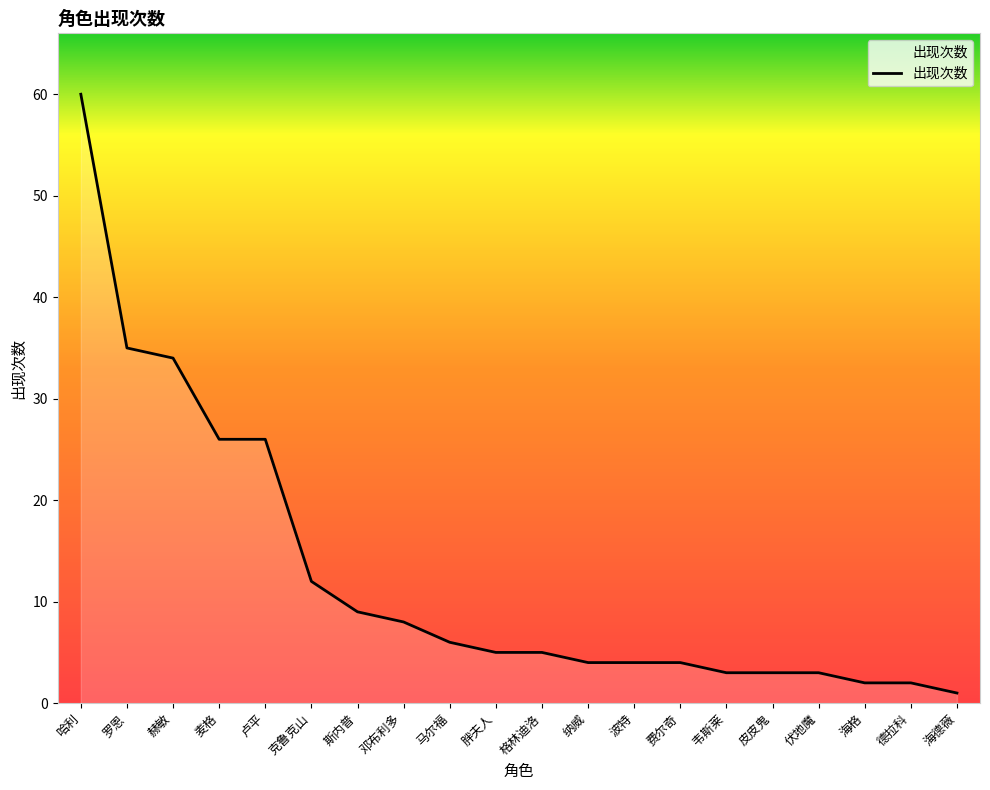

What is the difference between the values at 费尔奇 and 德拉科?

2